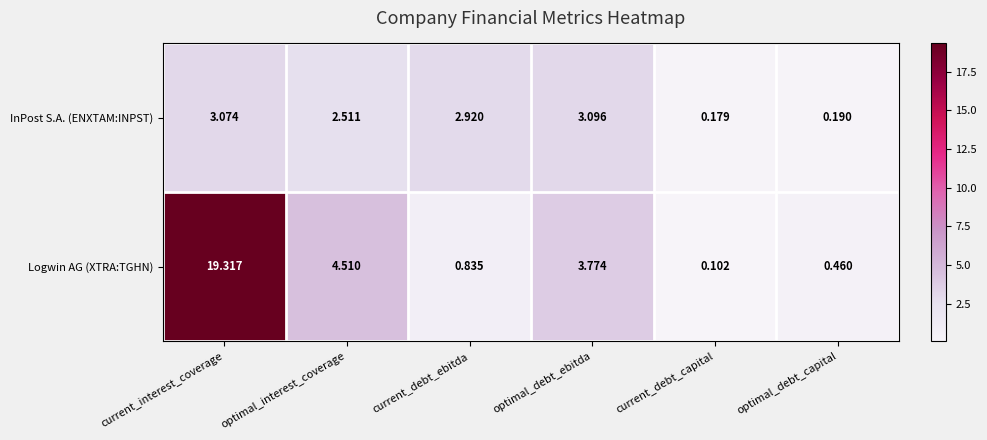

List the series in order of their peak value, highest first.

Logwin AG (XTRA:TGHN), InPost S.A. (ENXTAM:INPST)